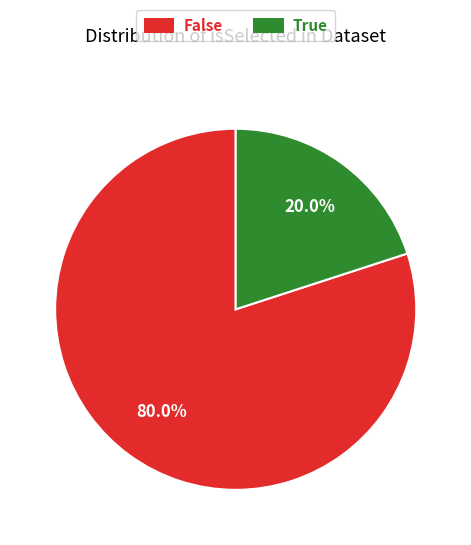

Is there any slice that represents more than half of the pie?

Yes